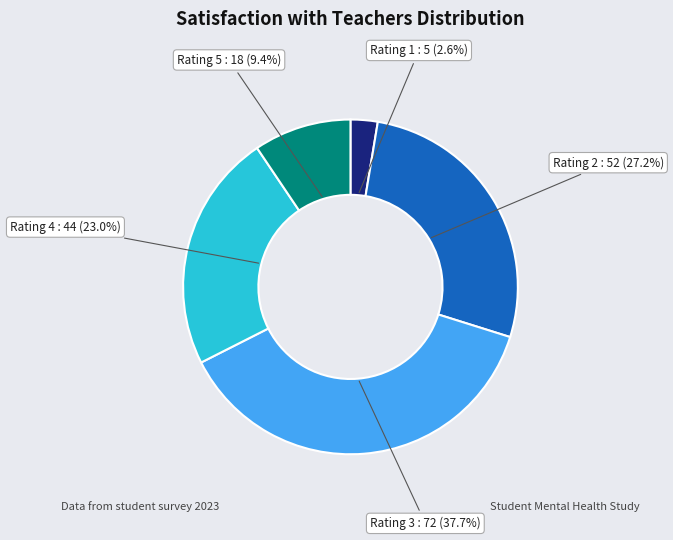

Does any single category account for the majority?

No